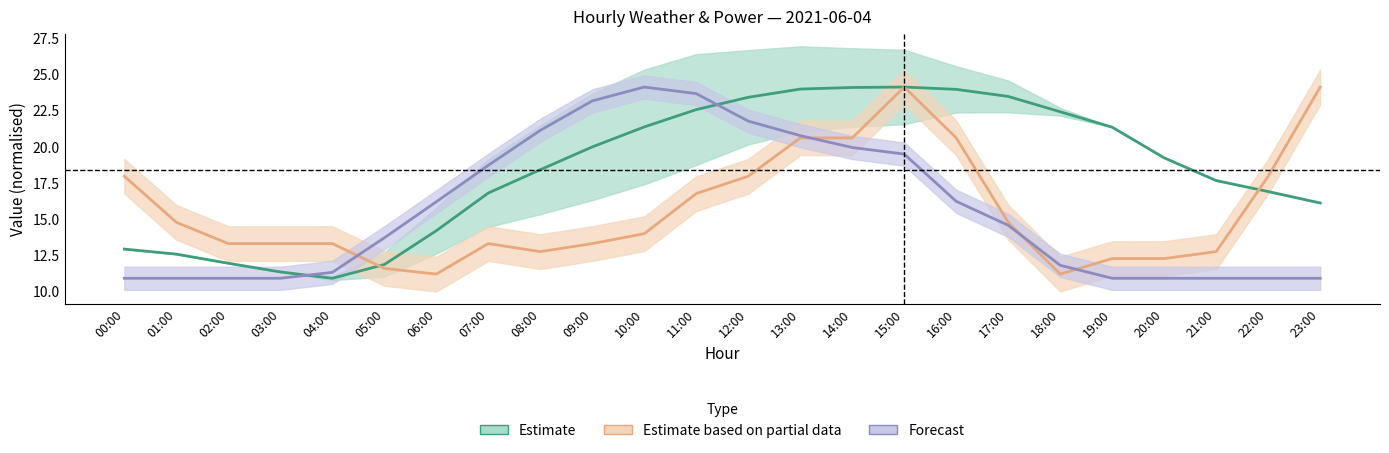

True or false: temp_air and power_output_wea cross at least once.

True